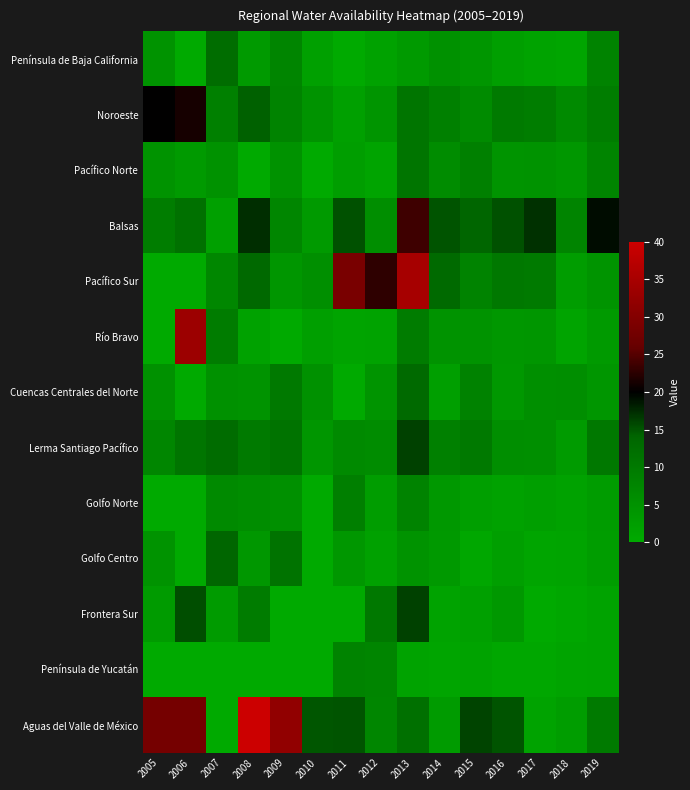

Count the number of data series in this chart.

13